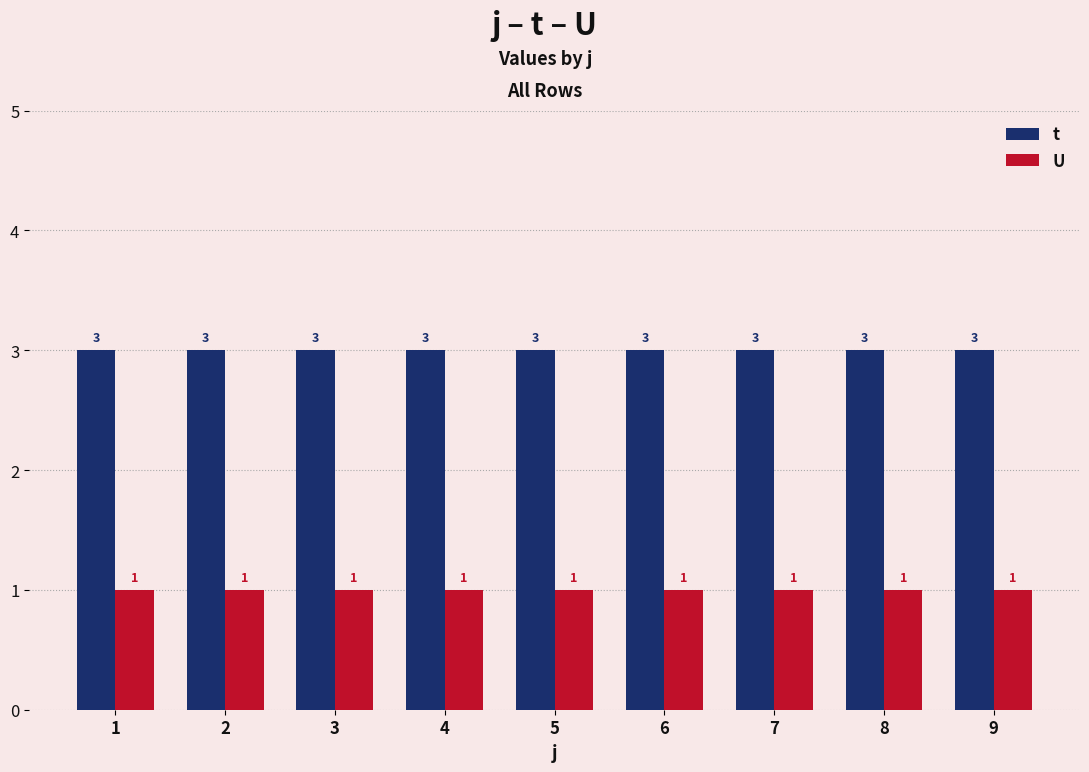

Reading left to right, what are all the values shown in this chart?

t: 1=3	2=3	3=3	4=3	5=3	6=3	7=3	8=3	9=3
U: 1=1	2=1	3=1	4=1	5=1	6=1	7=1	8=1	9=1